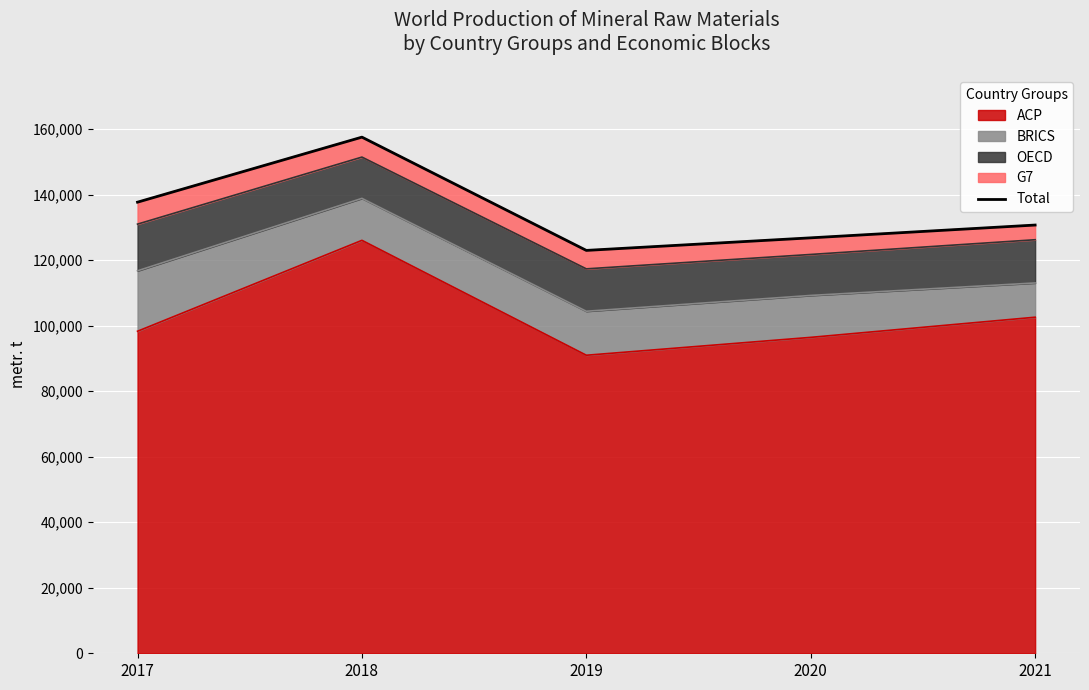

What is the difference between the maximum and minimum values?

34575